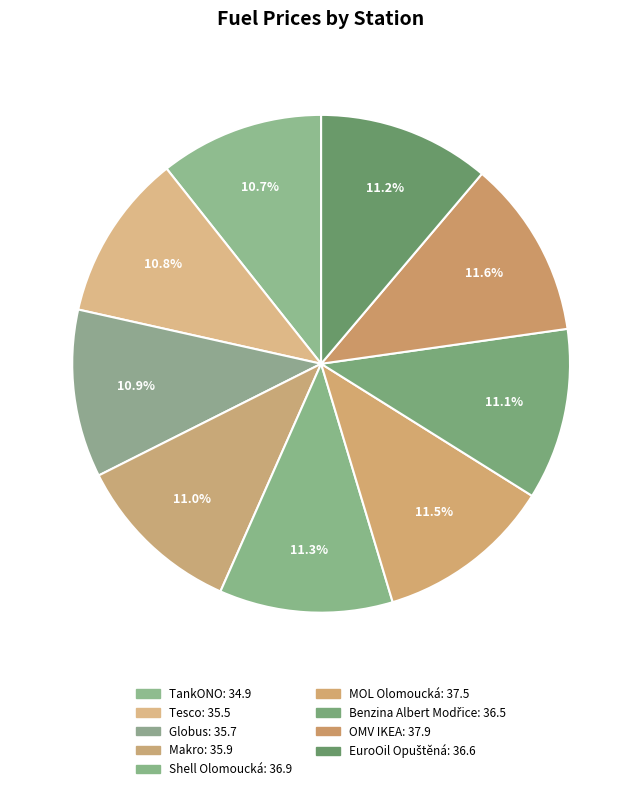

Count the number of slices in the pie.

9